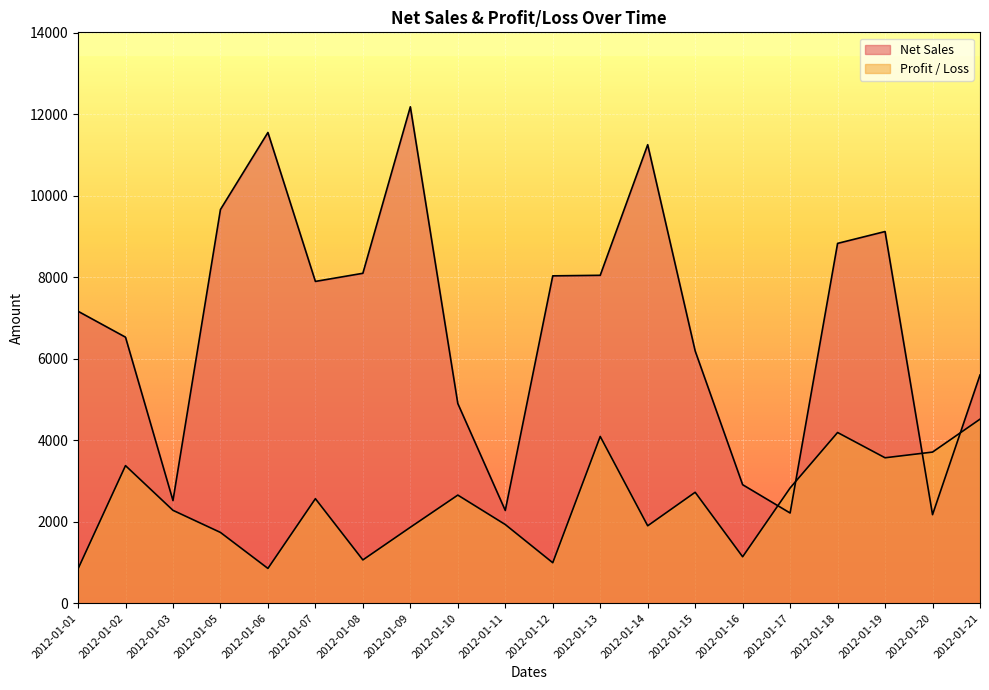

How many values in the Profit / Loss series are below 2565?

10